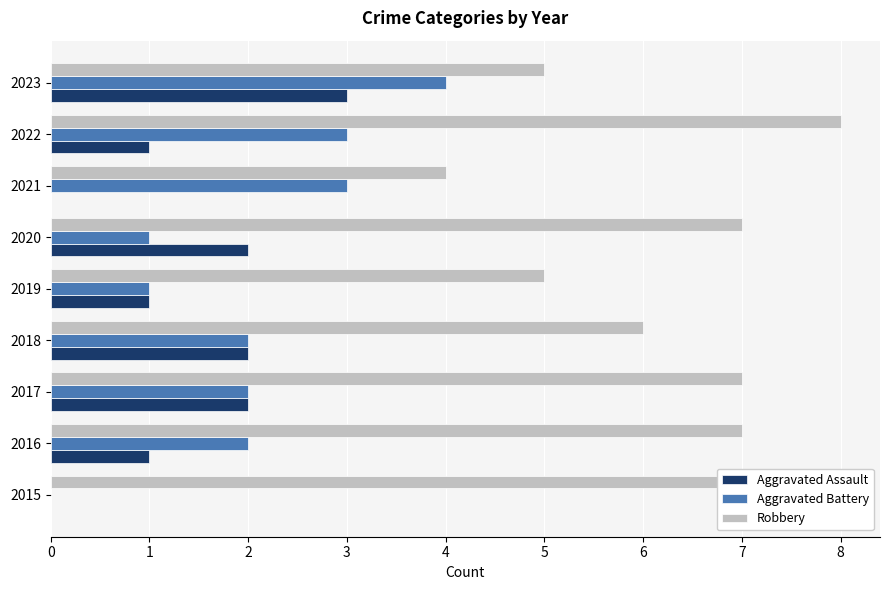

What is the sum of all Robbery values?

56